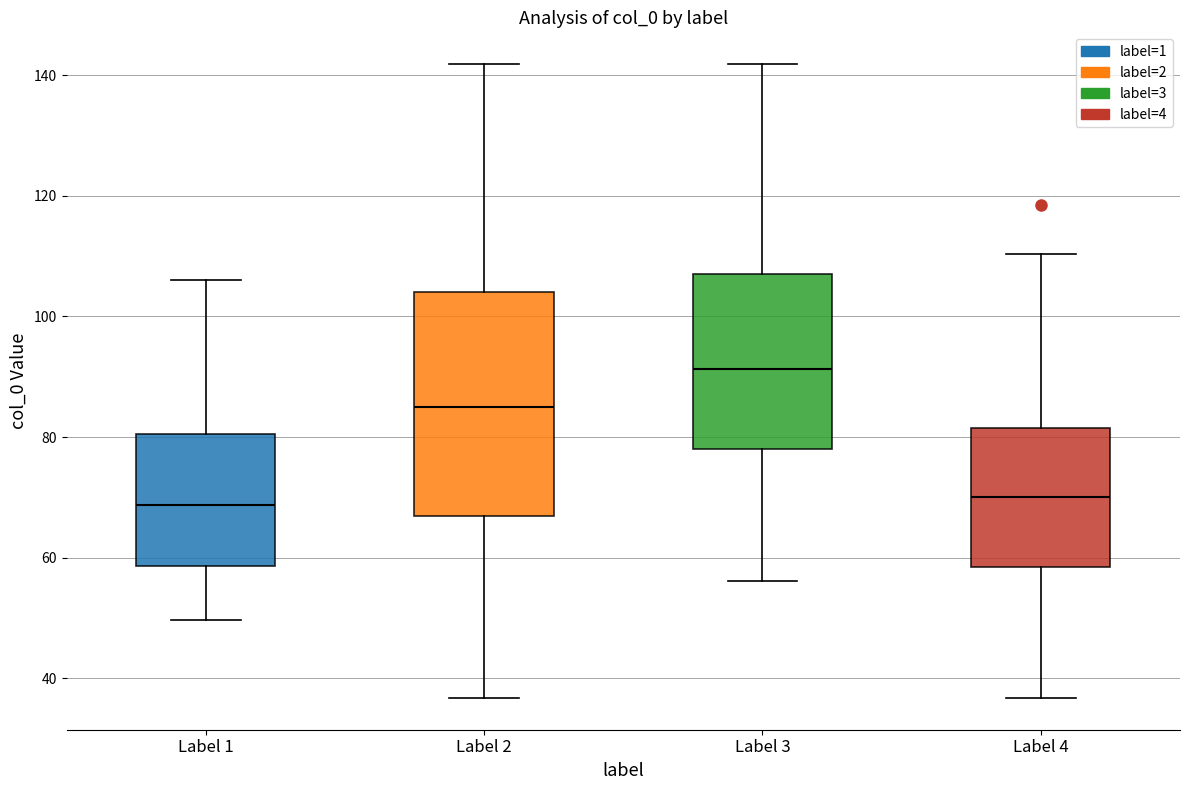

Which box is the tallest, from its lower edge to its upper edge?

Label 2